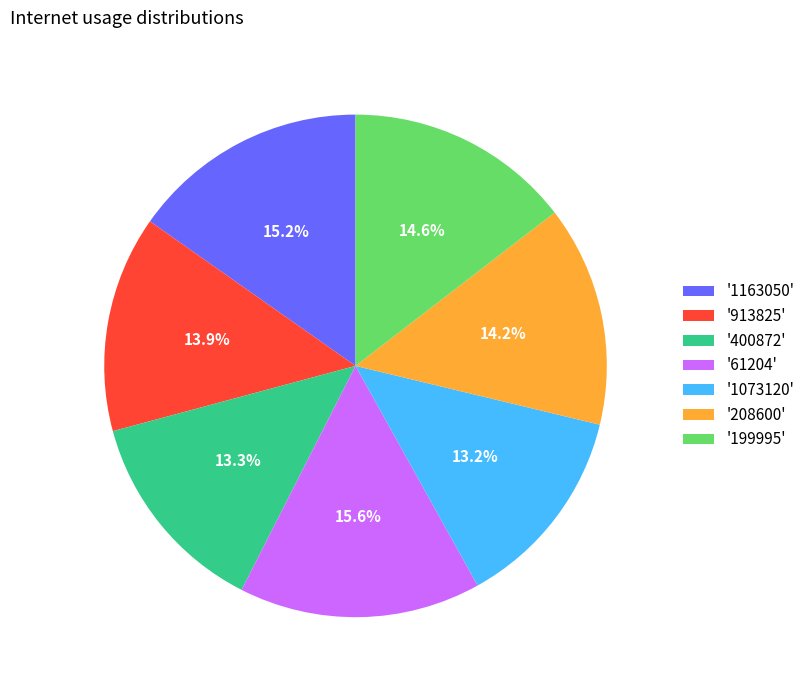

What portion of the pie excludes '400872'?

86.7%